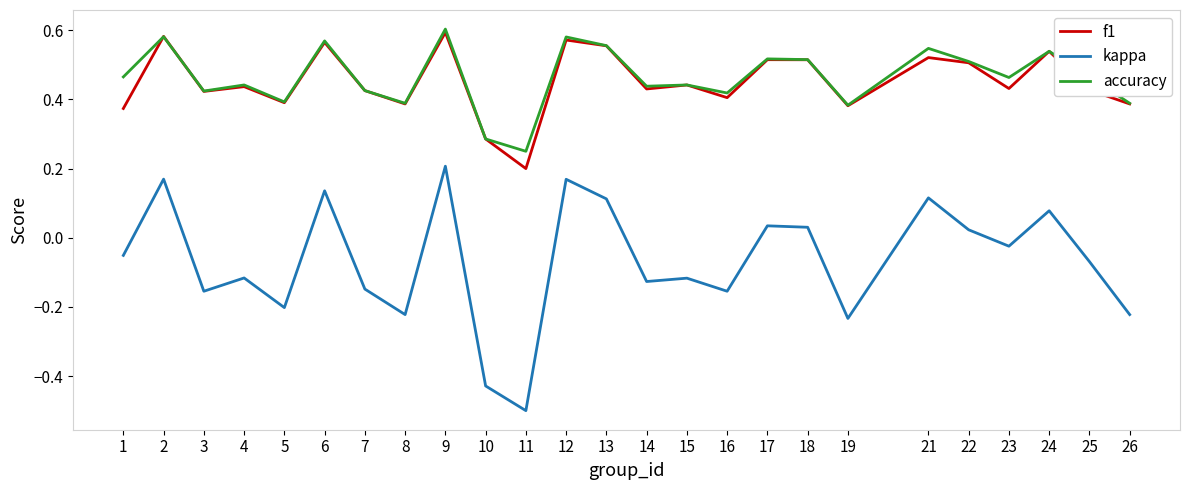

The value of kappa at 11 is -0.5. True or false?

True